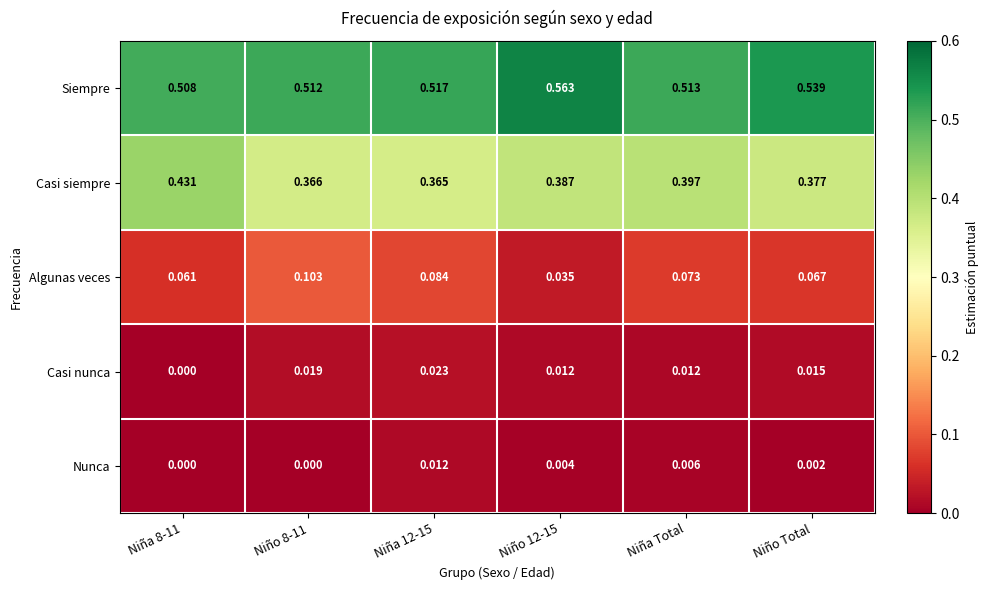

List the series in order of their peak value, highest first.

Siempre, Casi siempre, Algunas veces, Casi nunca, Nunca